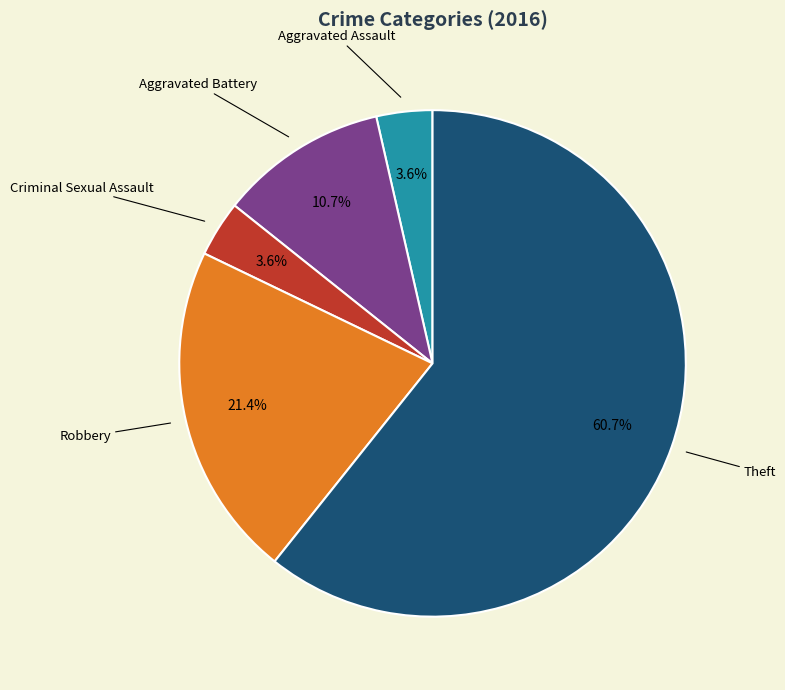

How many slices are in this pie chart?

5